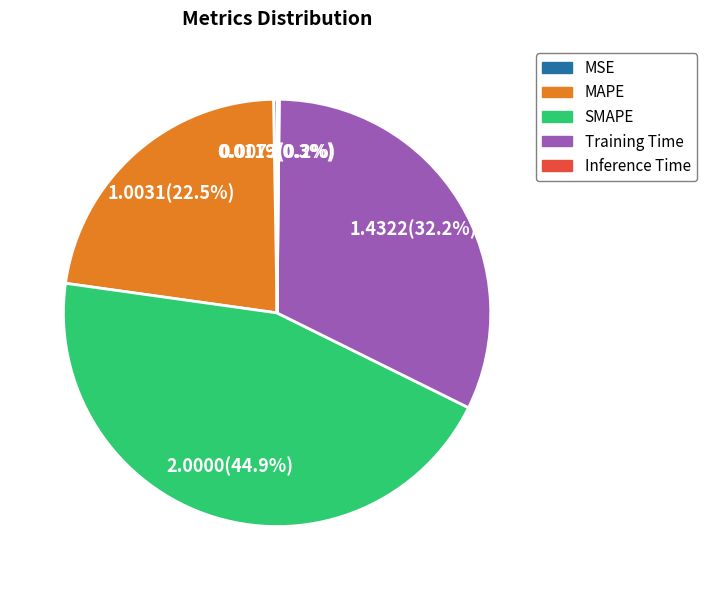

Is there a majority slice in this chart?

No